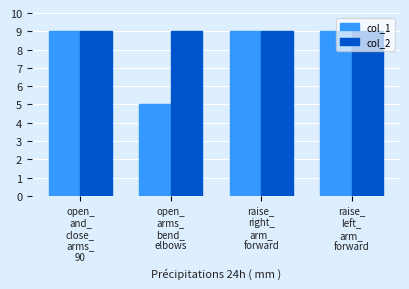

What are all the series names shown in the legend?

col_1, col_2